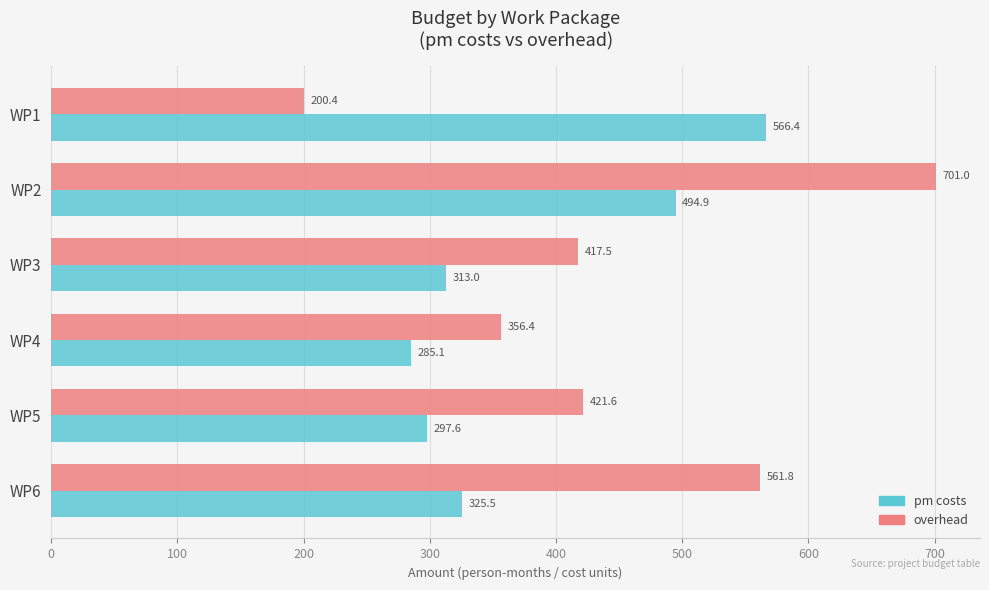

What is the smallest value displayed?

200.4